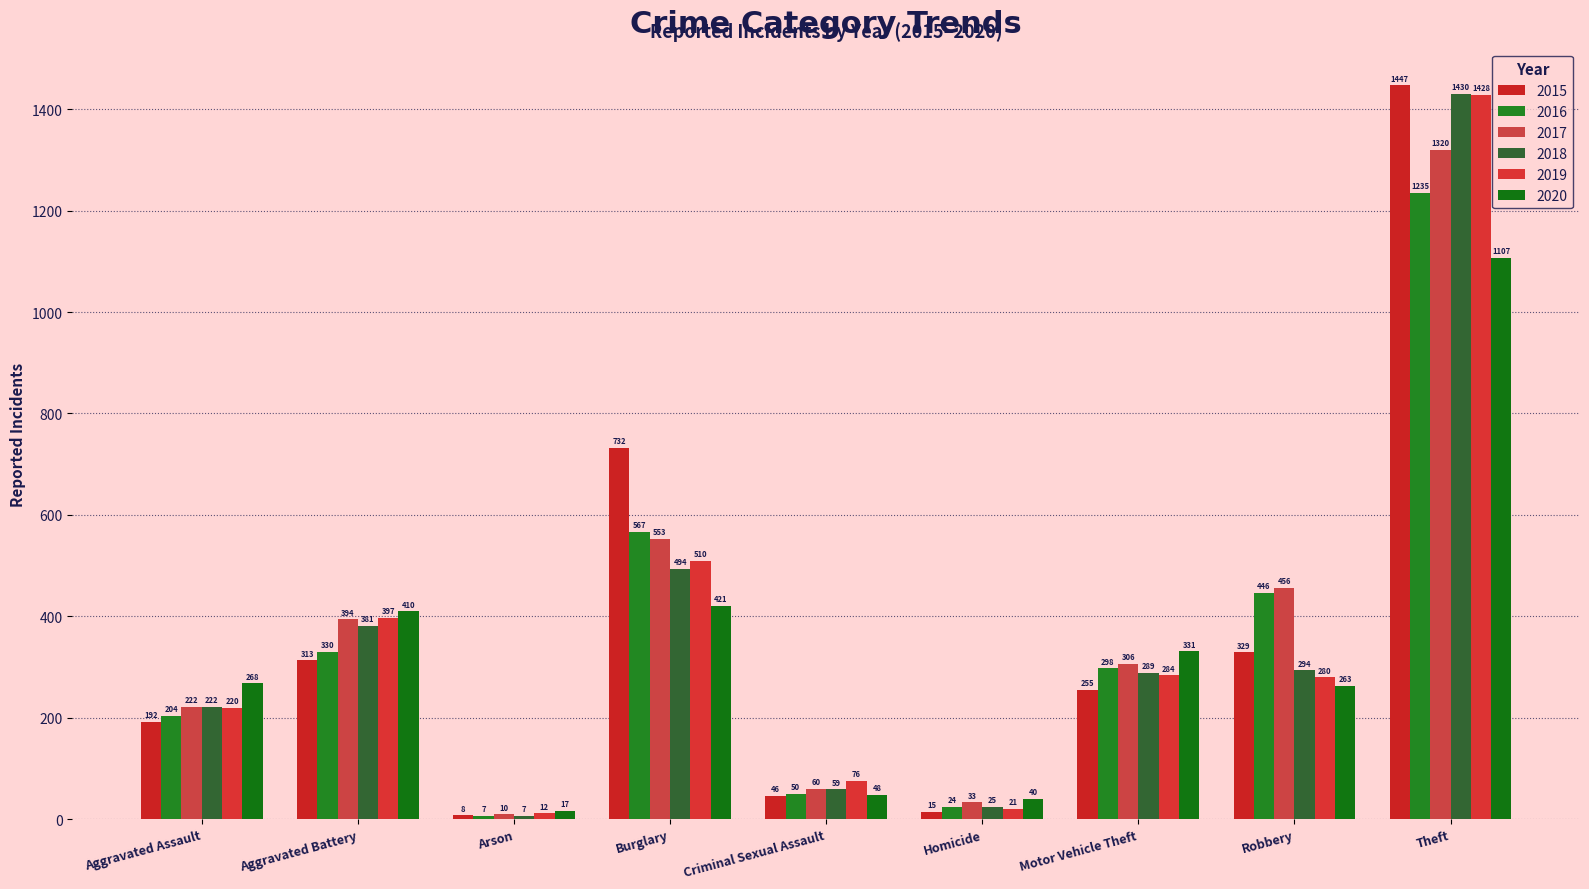

What is the minimum value for 2016?

7